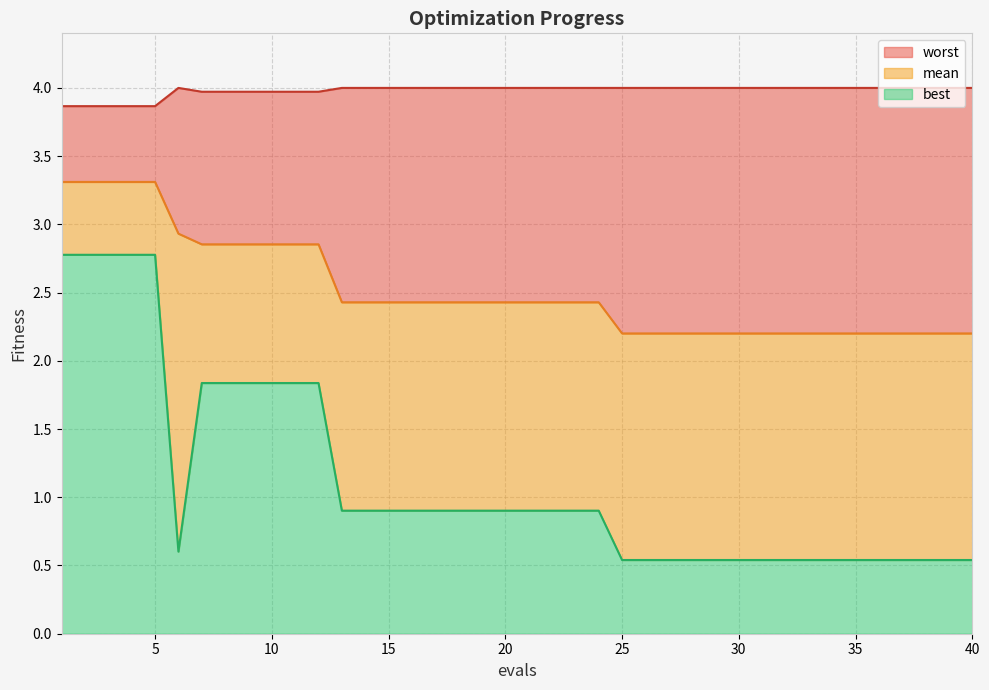

Reading left to right, what are all the values shown in this chart?

mean: 1=3.3	2=3.3	3=3.3	4=3.3	5=3.3	6=2.9	7=2.9	8=2.9	9=2.9	10=2.9	11=2.9	12=2.9	13=2.4	14=2.4	15=2.4	16=2.4	17=2.4	18=2.4	19=2.4	20=2.4	21=2.4	22=2.4	23=2.4	24=2.4	25=2.2	26=2.2	27=2.2	28=2.2	29=2.2	30=2.2	31=2.2	32=2.2	33=2.2	34=2.2	35=2.2	36=2.2	37=2.2	38=2.2	39=2.2	40=2.2
best: 1=2.8	2=2.8	3=2.8	4=2.8	5=2.8	6=0.6	7=1.8	8=1.8	9=1.8	10=1.8	11=1.8	12=1.8	13=0.9	14=0.9	15=0.9	16=0.9	17=0.9	18=0.9	19=0.9	20=0.9	21=0.9	22=0.9	23=0.9	24=0.9	25=0.5	26=0.5	27=0.5	28=0.5	29=0.5	30=0.5	31=0.5	32=0.5	33=0.5	34=0.5	35=0.5	36=0.5	37=0.5	38=0.5	39=0.5	40=0.5
worst: 1=3.9	2=3.9	3=3.9	4=3.9	5=3.9	6=4.0	7=4.0	8=4.0	9=4.0	10=4.0	11=4.0	12=4.0	13=4.0	14=4.0	15=4.0	16=4.0	17=4.0	18=4.0	19=4.0	20=4.0	21=4.0	22=4.0	23=4.0	24=4.0	25=4.0	26=4.0	27=4.0	28=4.0	29=4.0	30=4.0	31=4.0	32=4.0	33=4.0	34=4.0	35=4.0	36=4.0	37=4.0	38=4.0	39=4.0	40=4.0